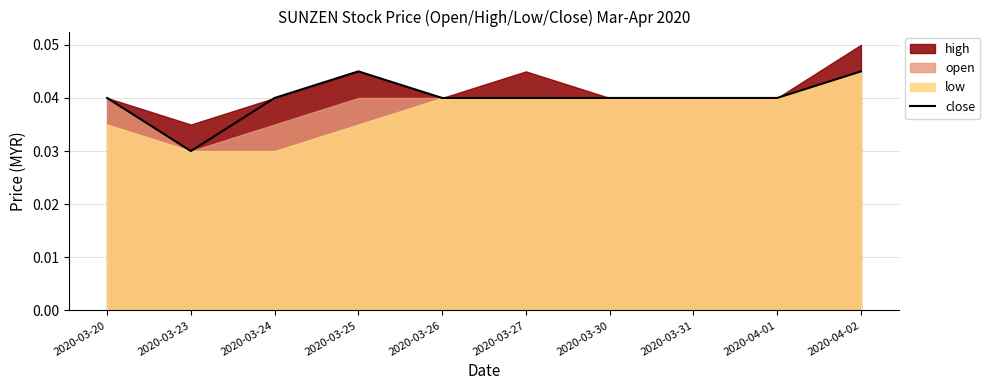

What is the sum of all values?

0.4